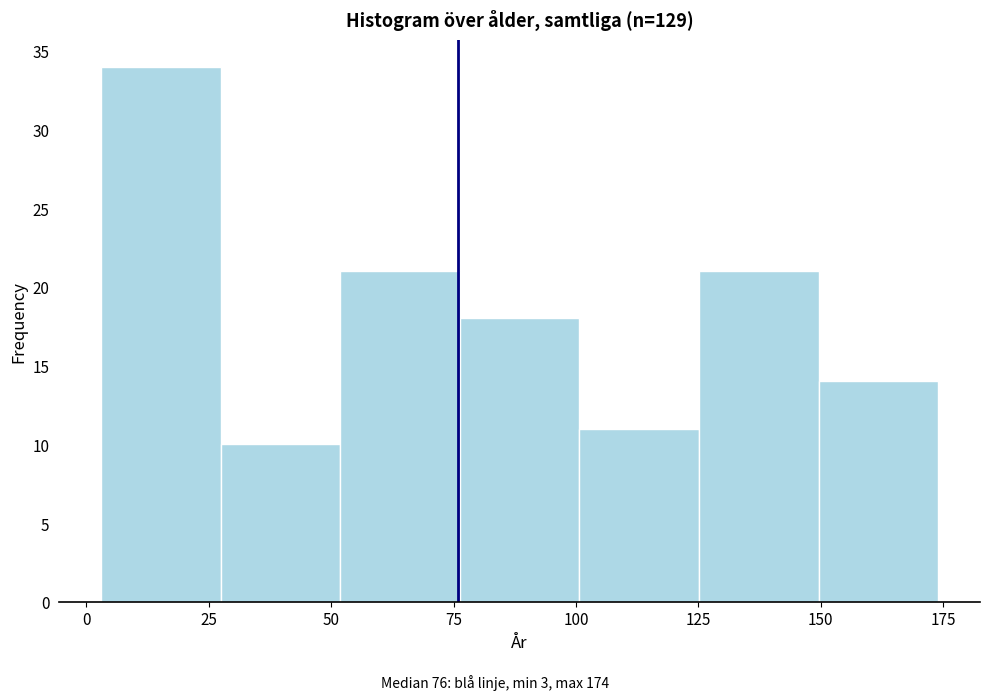

Which range on the x-axis has the tallest bar?

5 to 25